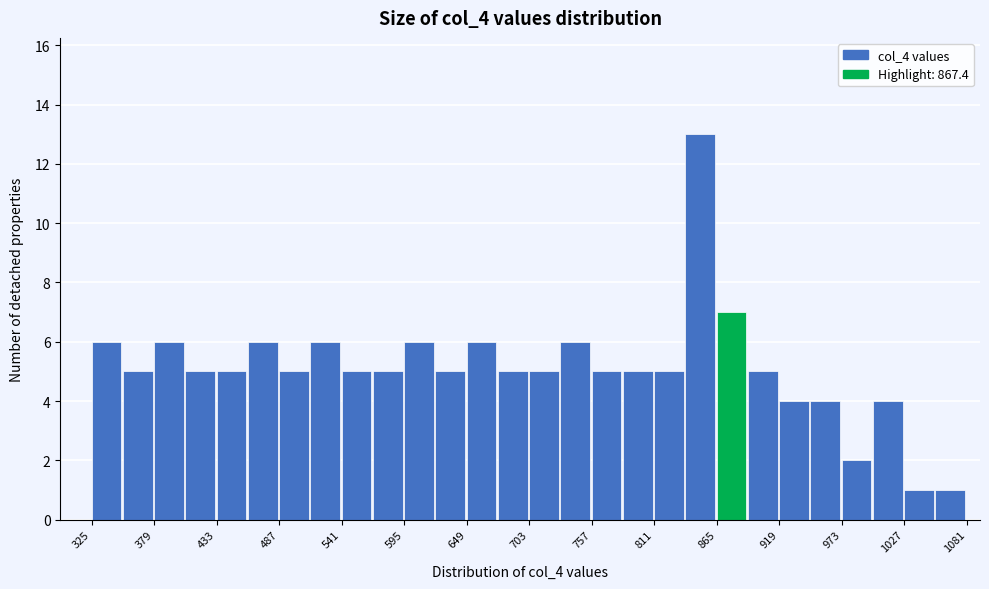

Around what value on the x-axis is the tallest bar? Give the approximate position of its centre, as read against the axis.

850